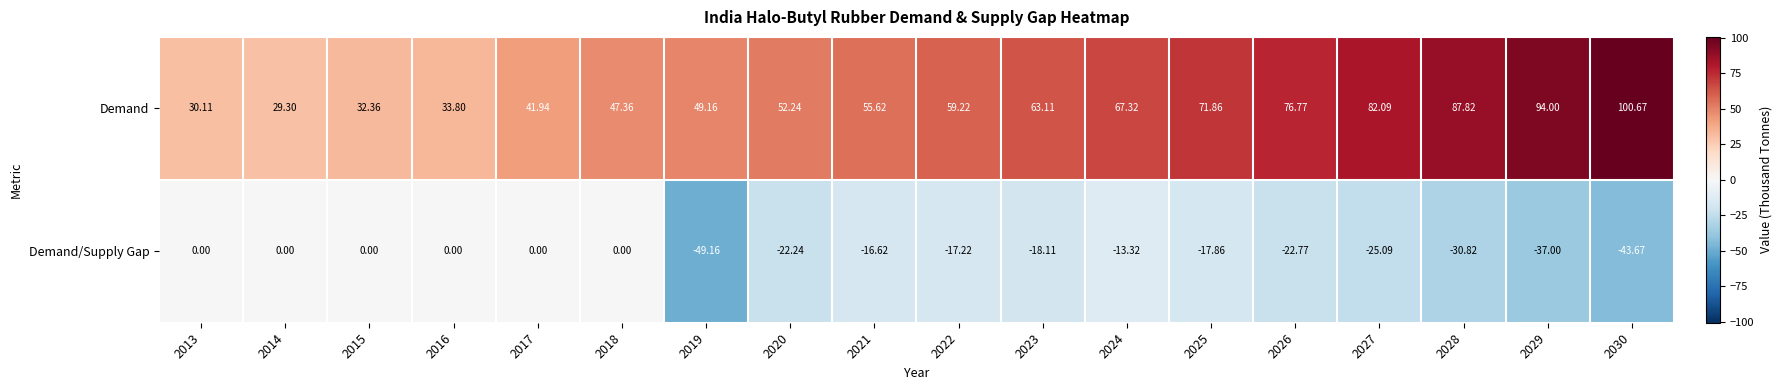

How many values in the Demand series exceed 59?

9